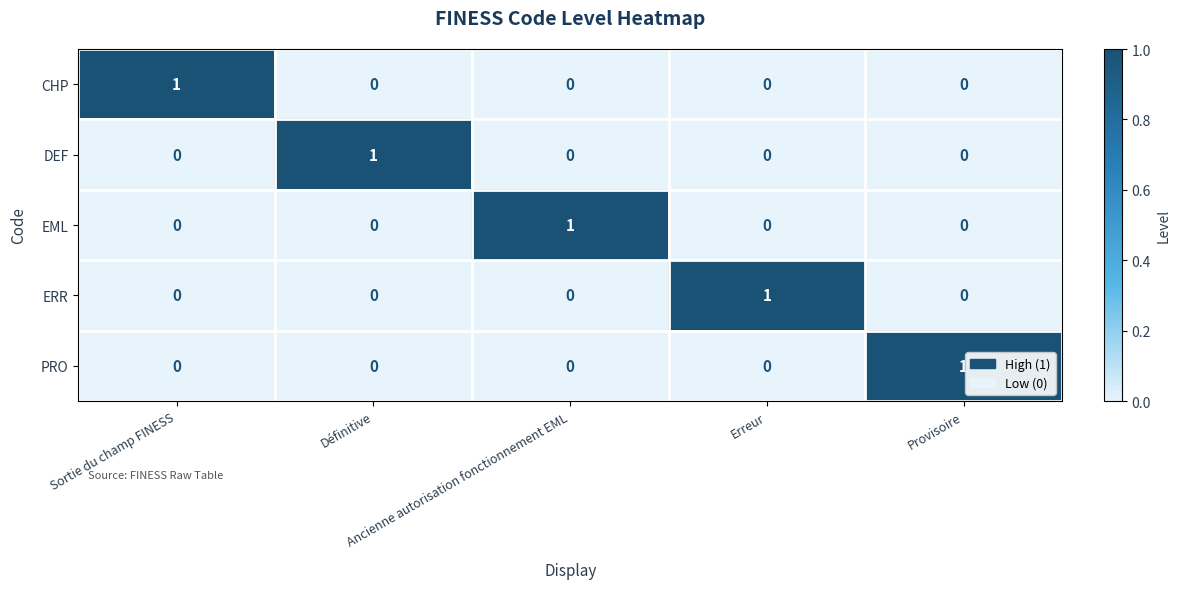

At how many categories does at least one series exceed 0?

5